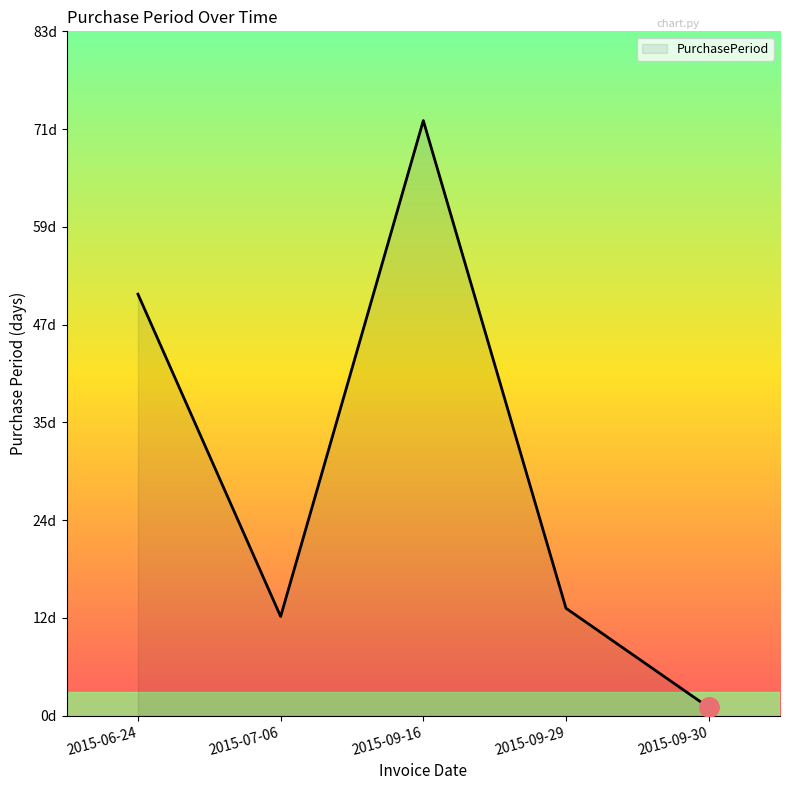

Which label corresponds to the largest value in the chart?

2015-09-16